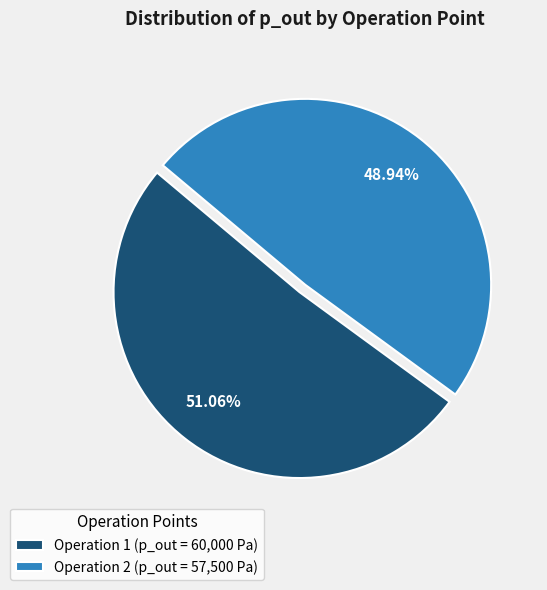

How much of the chart is everything except Operation 2?

51.1%